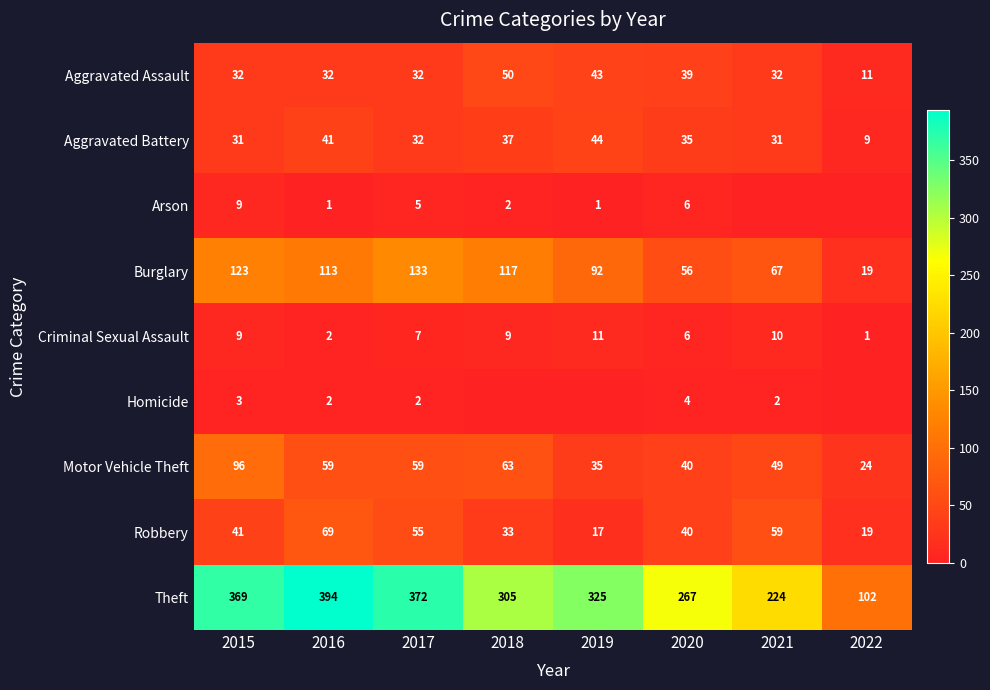

At which label does Motor Vehicle Theft first exceed 59?

2015